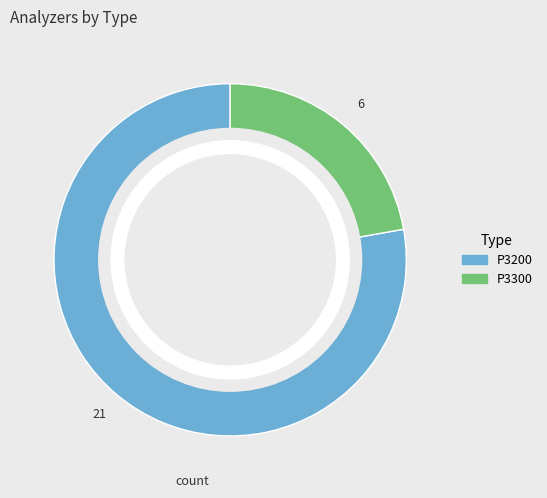

Does P3300 represent more than half of the total?

No